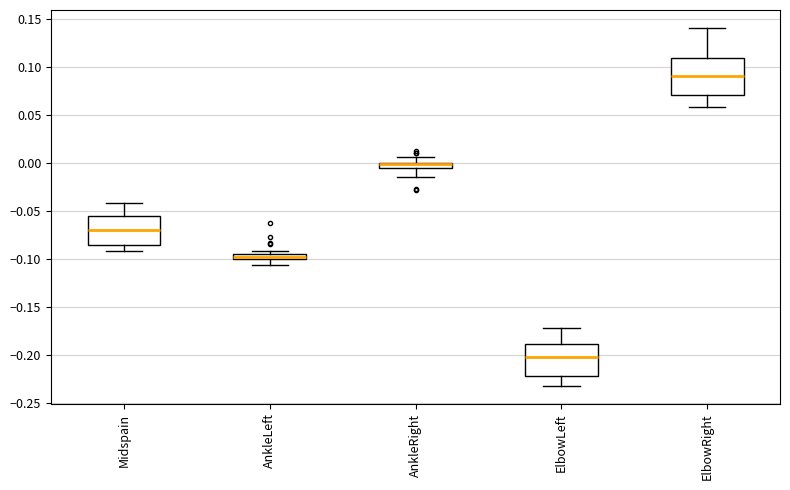

Which box's median line is the highest?

ElbowRight